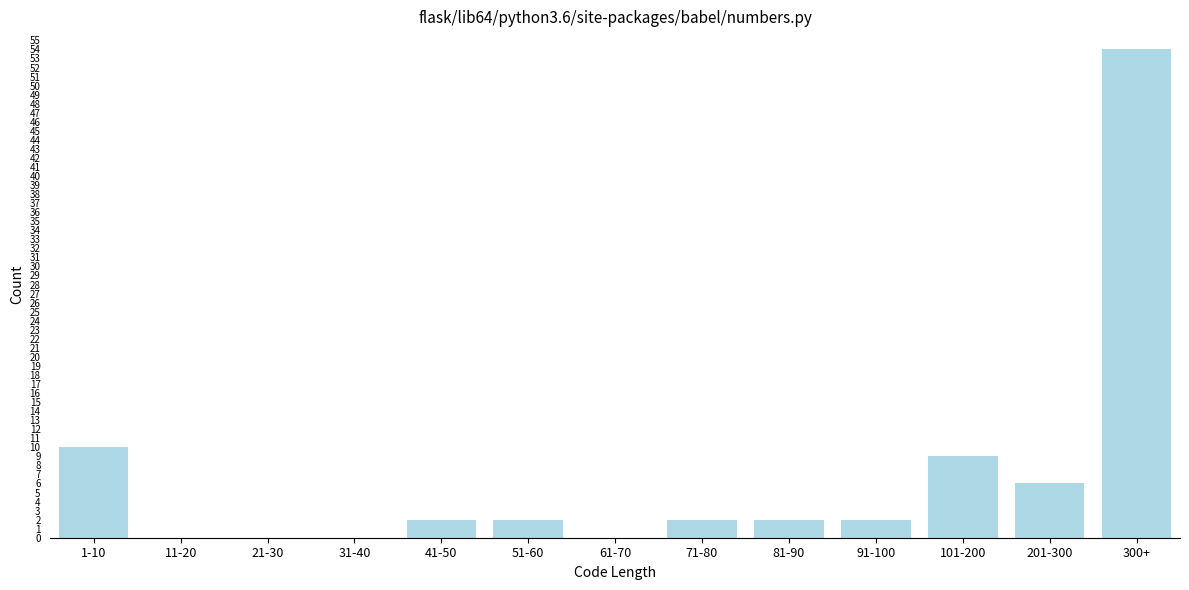

Reading left to right, list all the values displayed in this chart.

1-10=10	11-20=0	21-30=0	31-40=0	41-50=2	51-60=2	61-70=0	71-80=2	81-90=2	91-100=2	101-200=9	201-300=6	300+=54